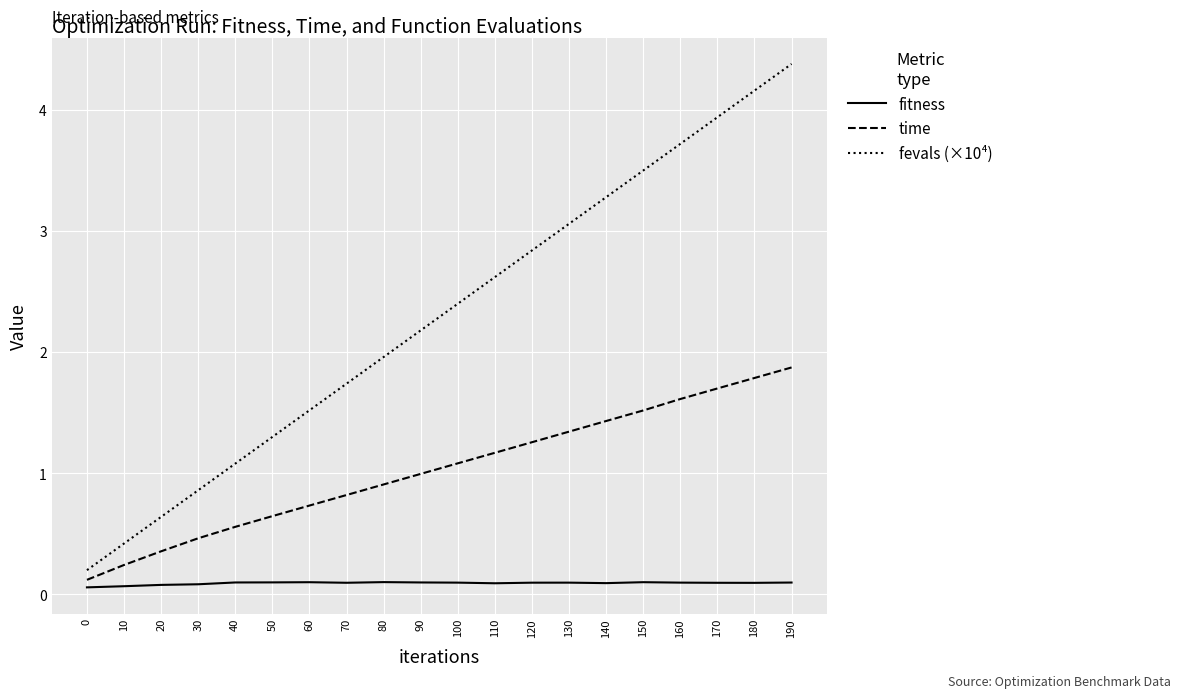

True or false: time has a value of 1.7 at 170.

True